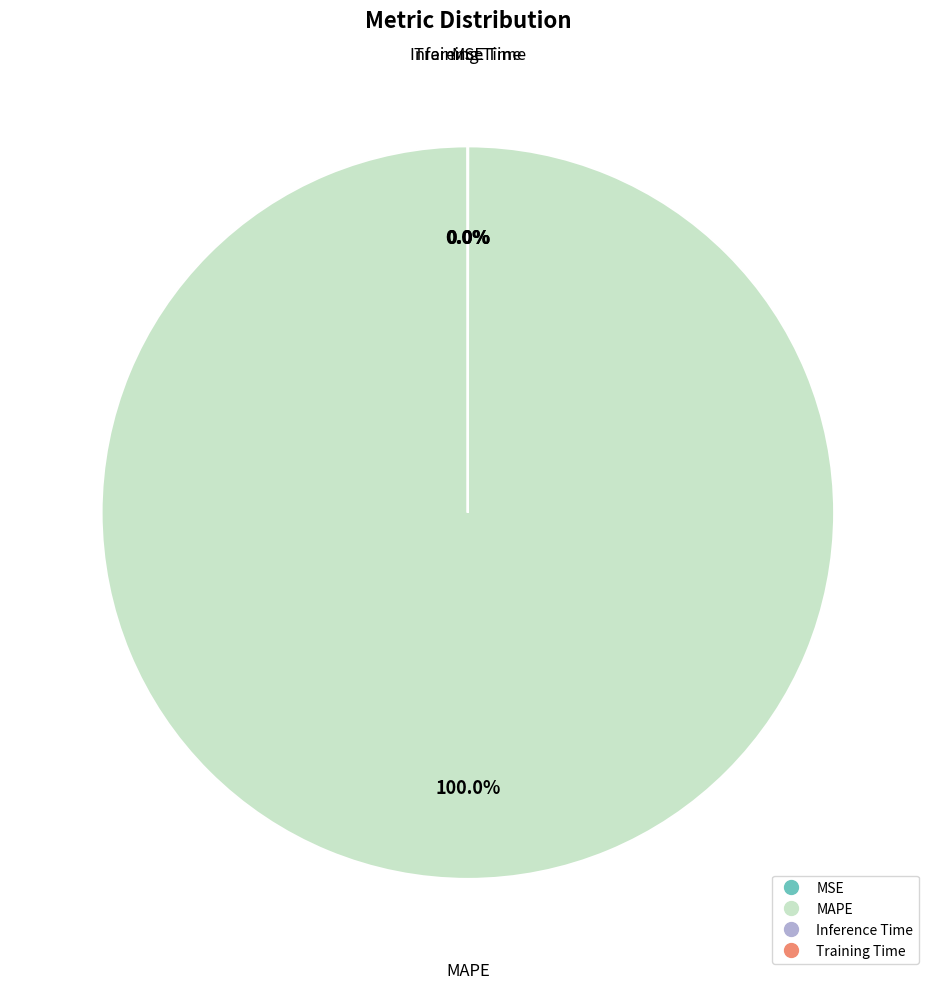

What is the largest slice in the pie chart?

MAPE